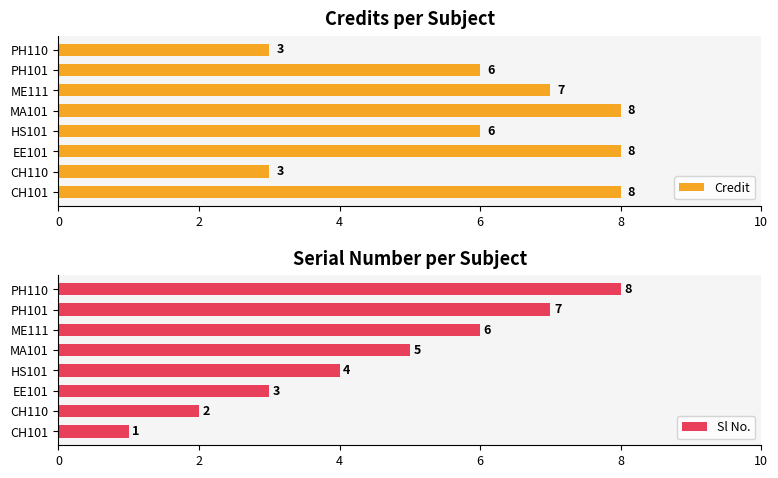

How many data points does each series have?

8